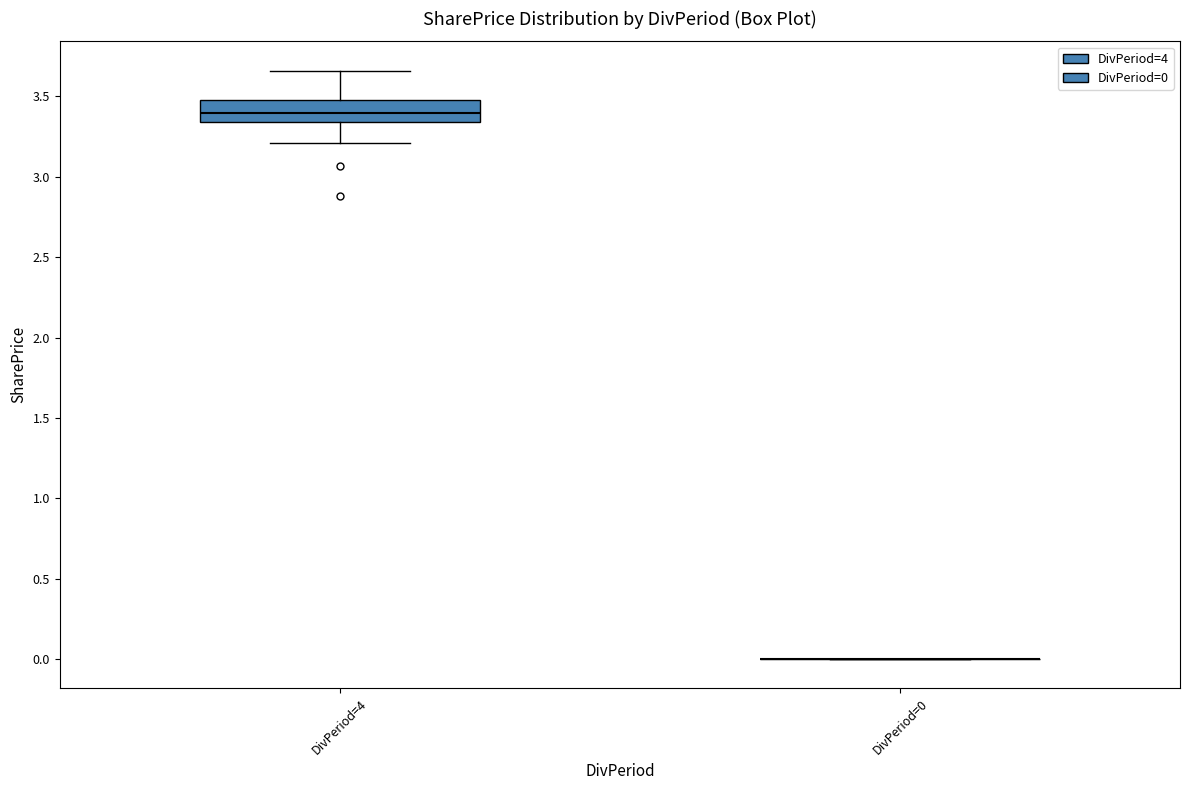

Reading left to right, read every box against the y-axis: the position of its median line, the range the box covers, and the ends of its whiskers. The values are not printed on the chart, so give them approximately, as read against the axis.

DivPeriod=4: median 3.40, box 3.35 to 3.50, whiskers 3.20 to 3.65
DivPeriod=0: box collapsed to a line at 0.00, whiskers 0.00 to 0.00